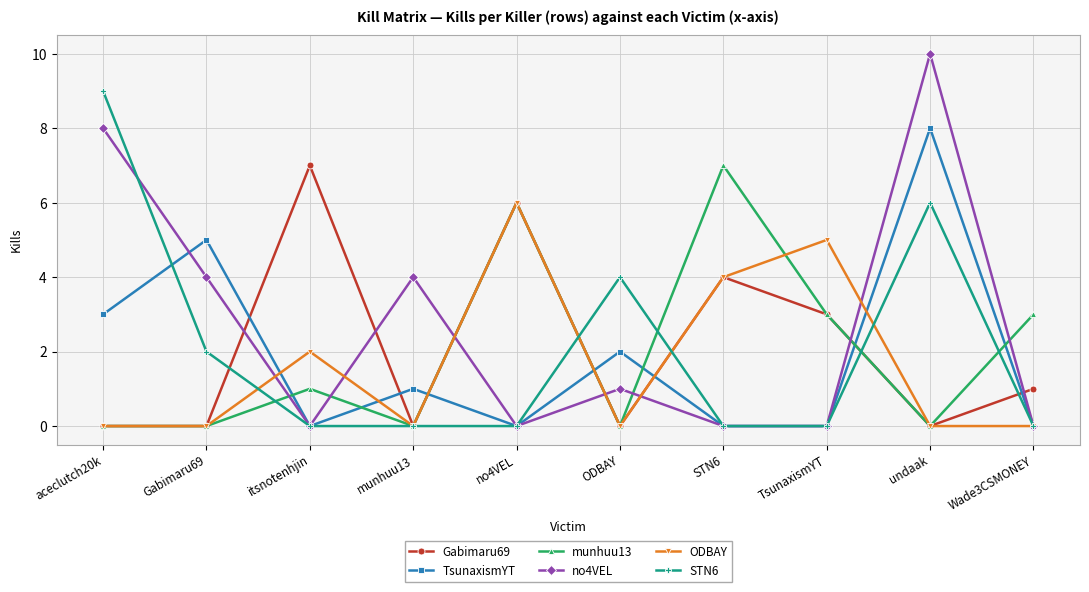

True or false: munhuu13 has more than 2 interior local peaks.

True